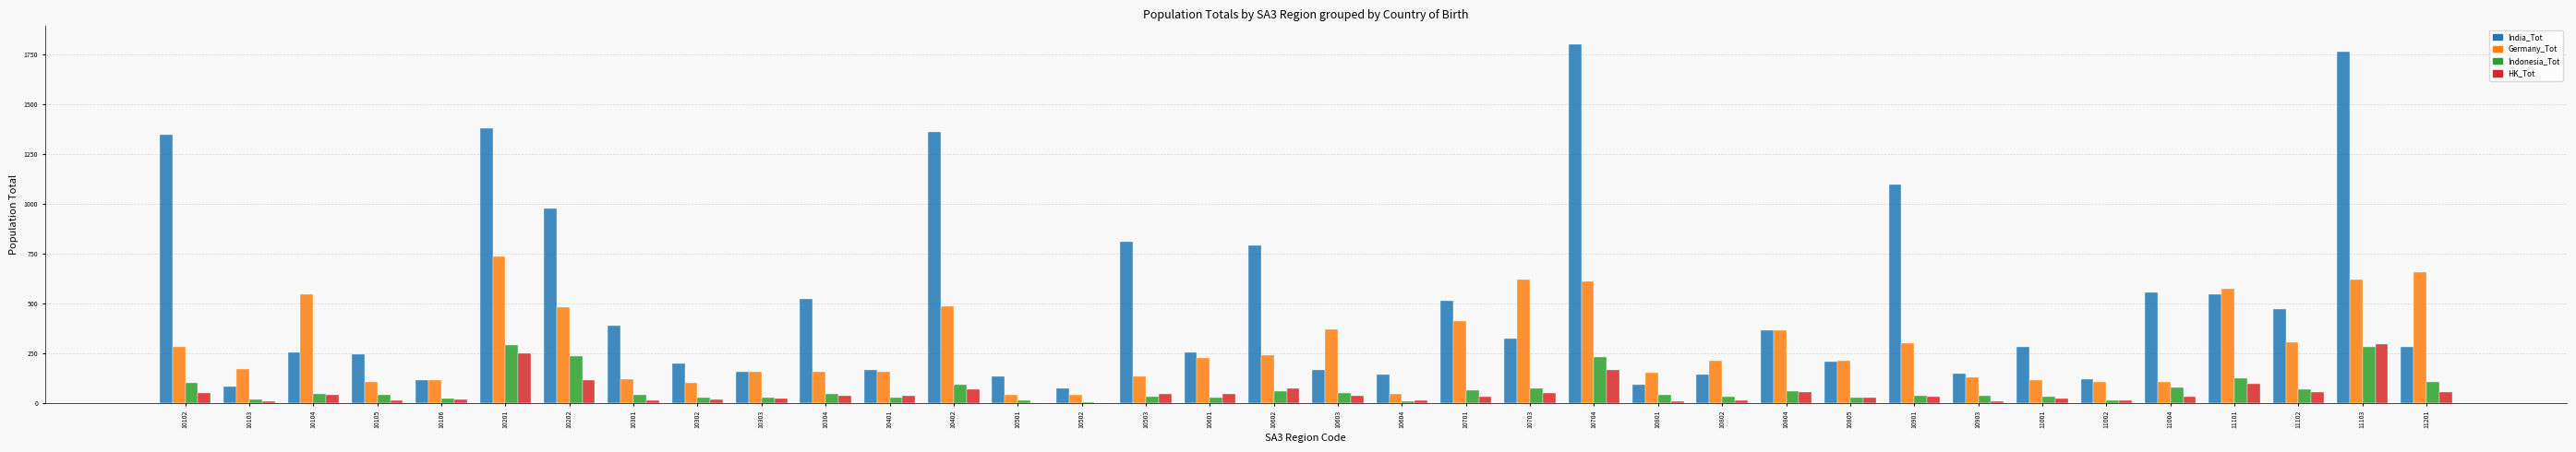

The HK_Tot series shows 20 at 10106. True or false?

True